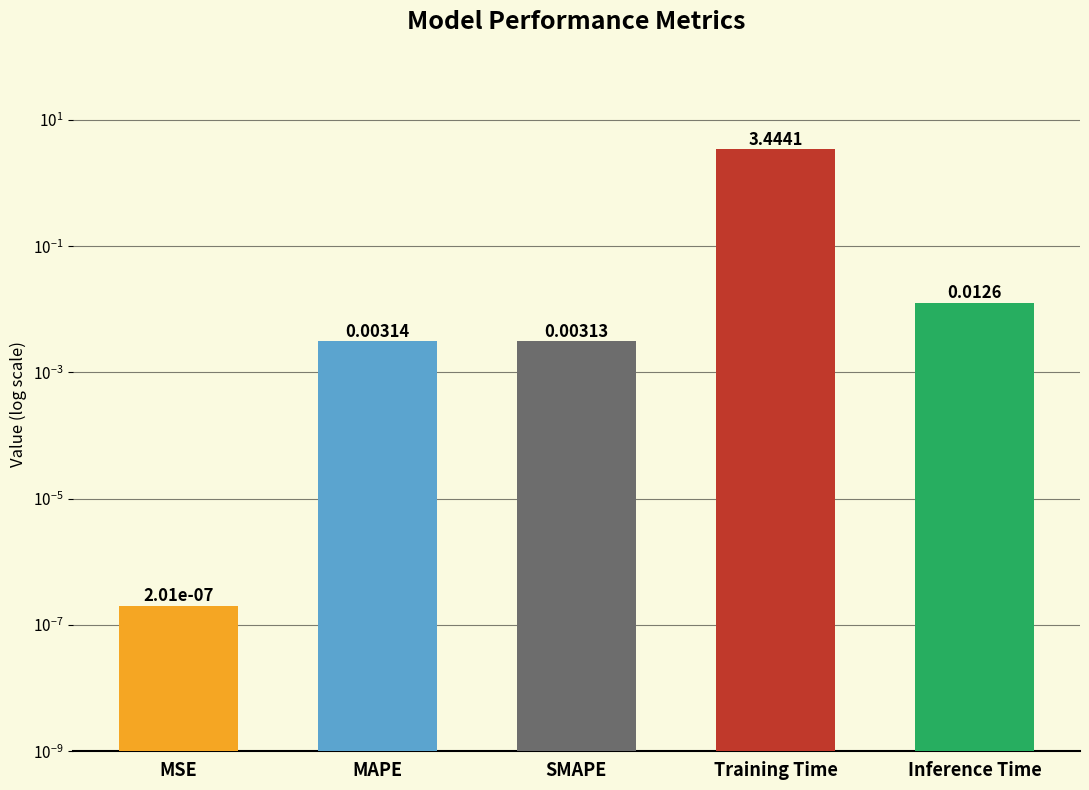

The value at MSE is 0.0. True or false?

False